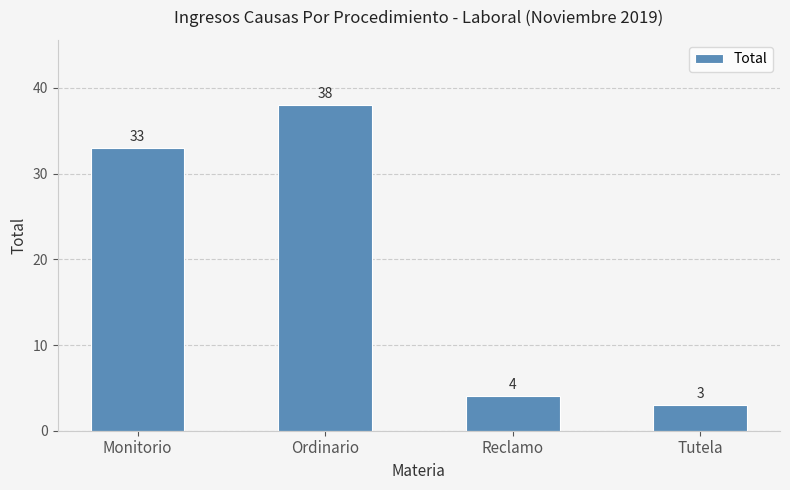

What is the smallest value displayed?

3